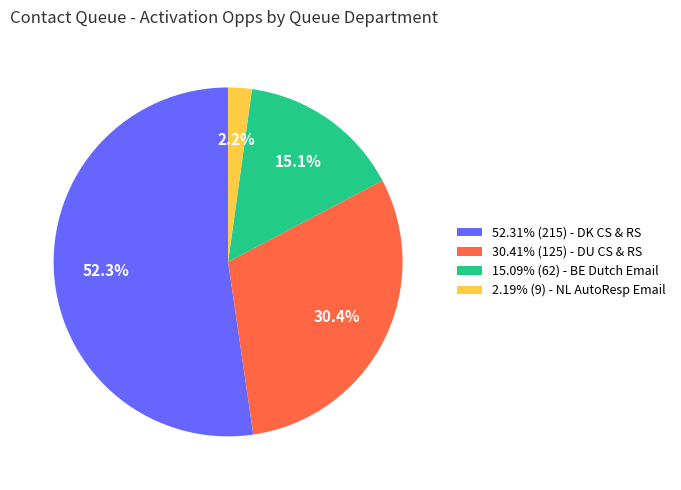

Does 2.19% (9) - NL AutoResp Email represent more than half of the total?

No